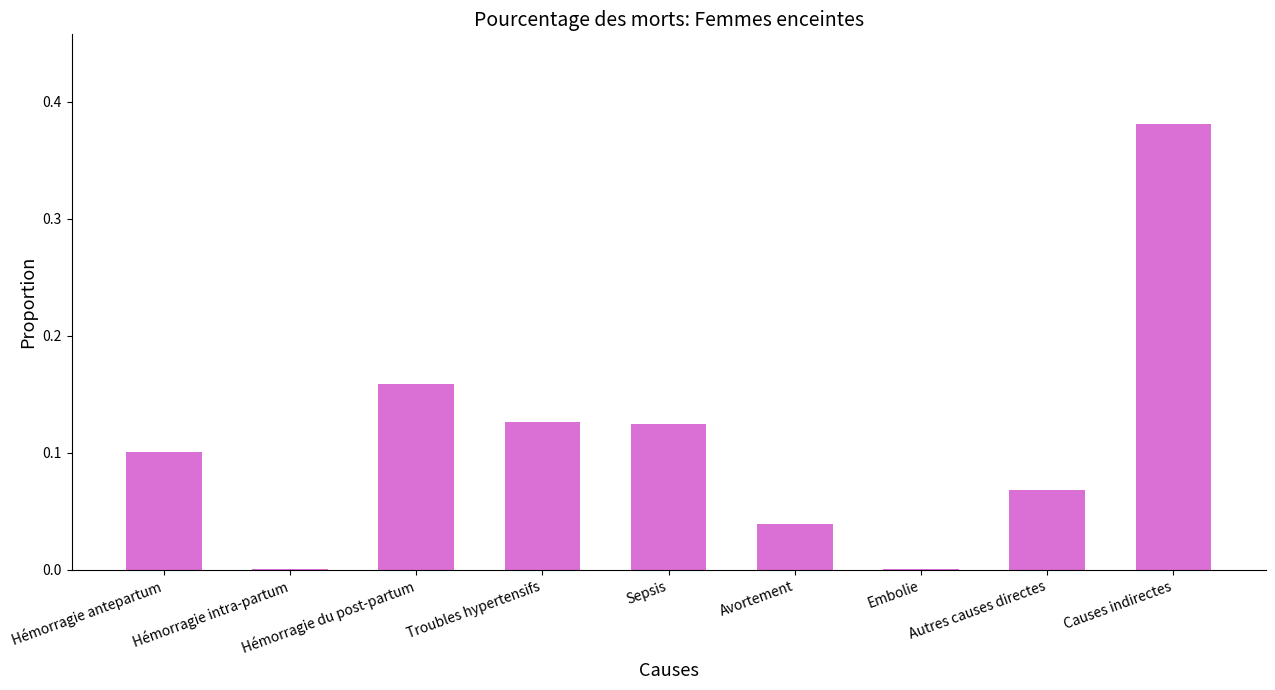

What is the change in value from Avortement to Causes indirectes?

+0.3